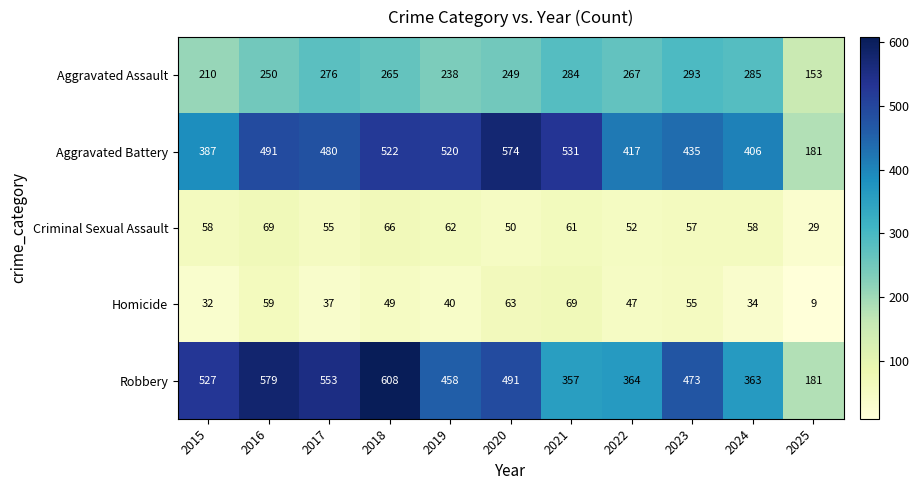

Between 2020 and 2022, which series saw the biggest shift?

Aggravated Battery